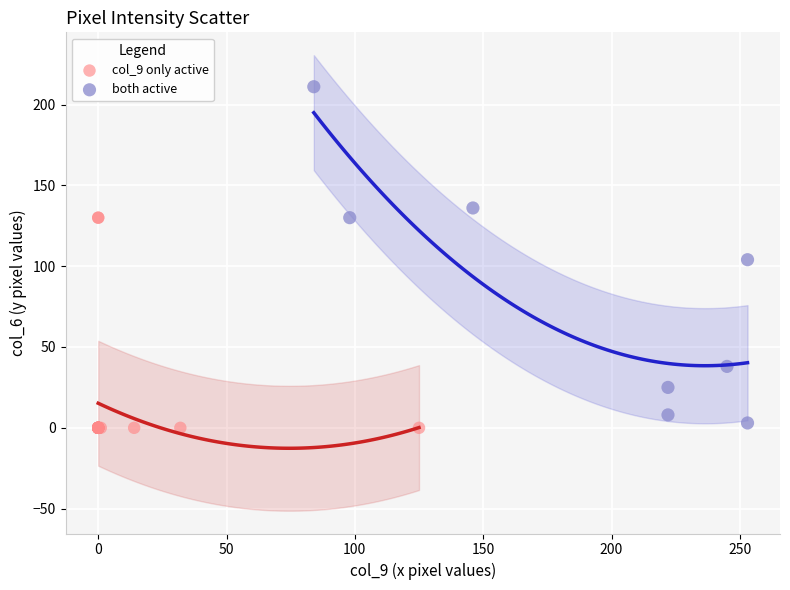

Which series reaches the maximum Y coordinate?

both active